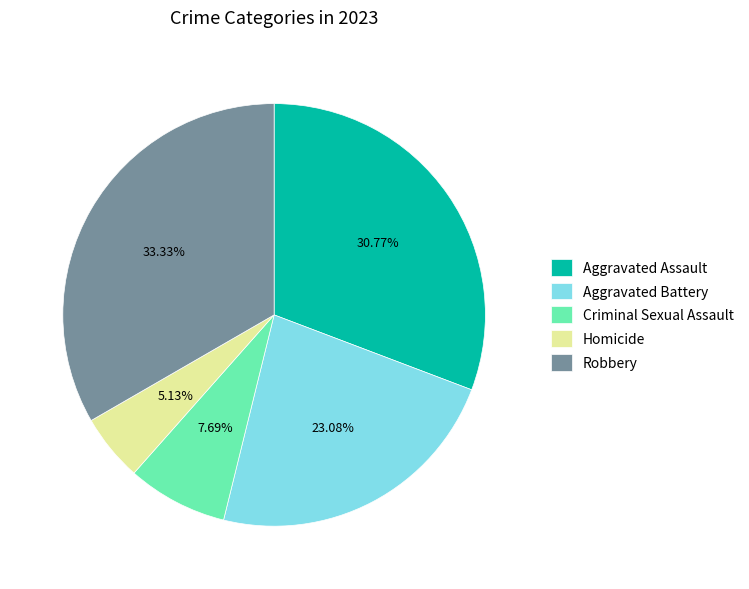

To the nearest percent, what is the difference between the Aggravated Assault and Aggravated Battery slice percentages?

8%